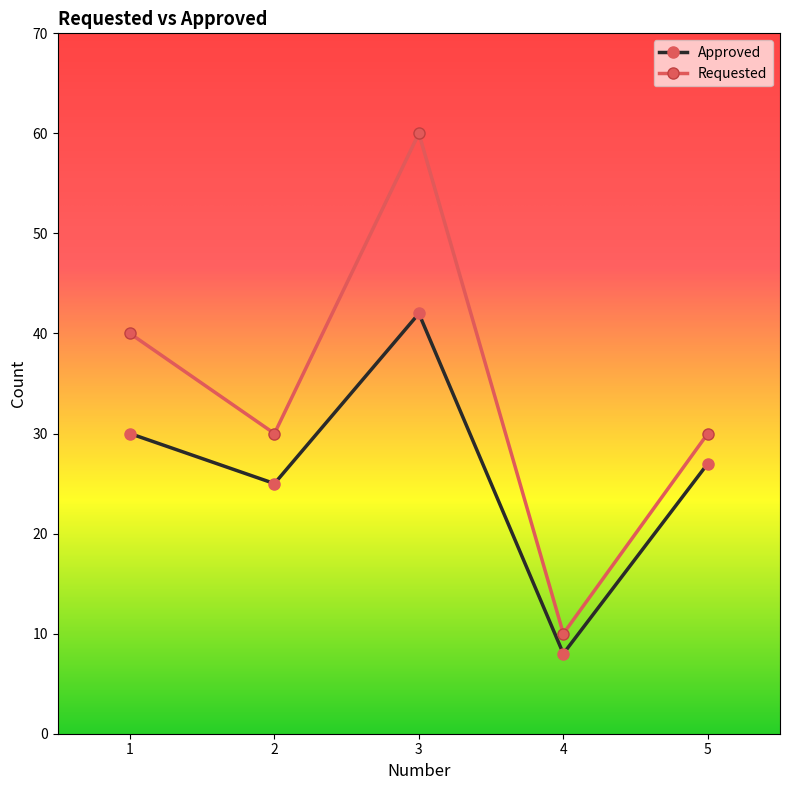

What is the average value of the Approved series?

26